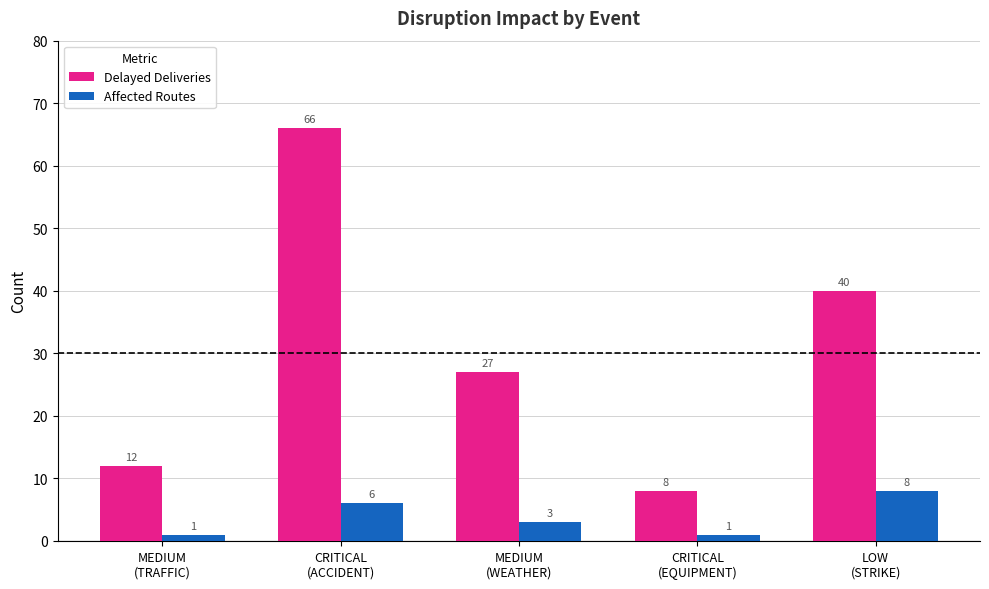

Count the Affected Routes values in the range 1 to 6.

4